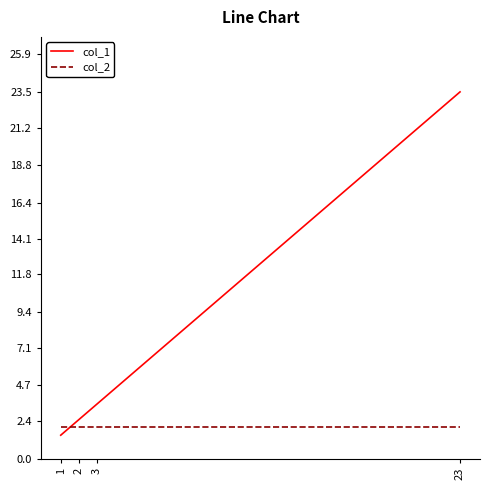

After their last crossing, which series has the higher values: col_1 or col_2?

col_1